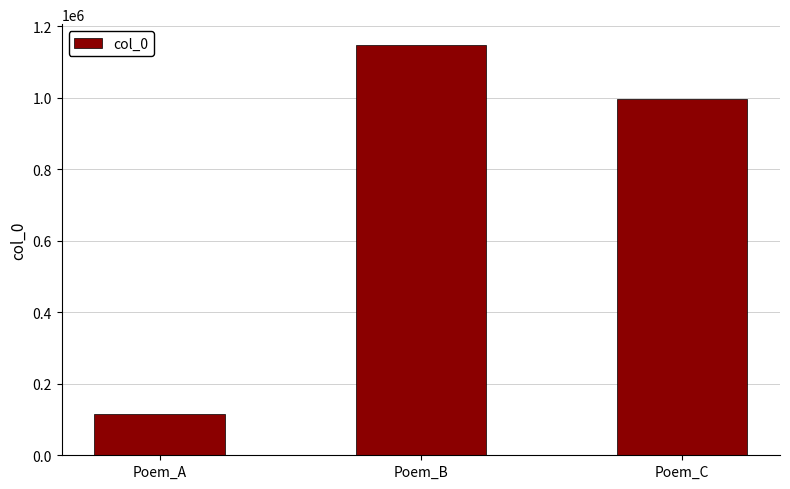

Reading left to right, transcribe all the data shown in this chart.

Poem_A=114594	Poem_B=1149019	Poem_C=996041